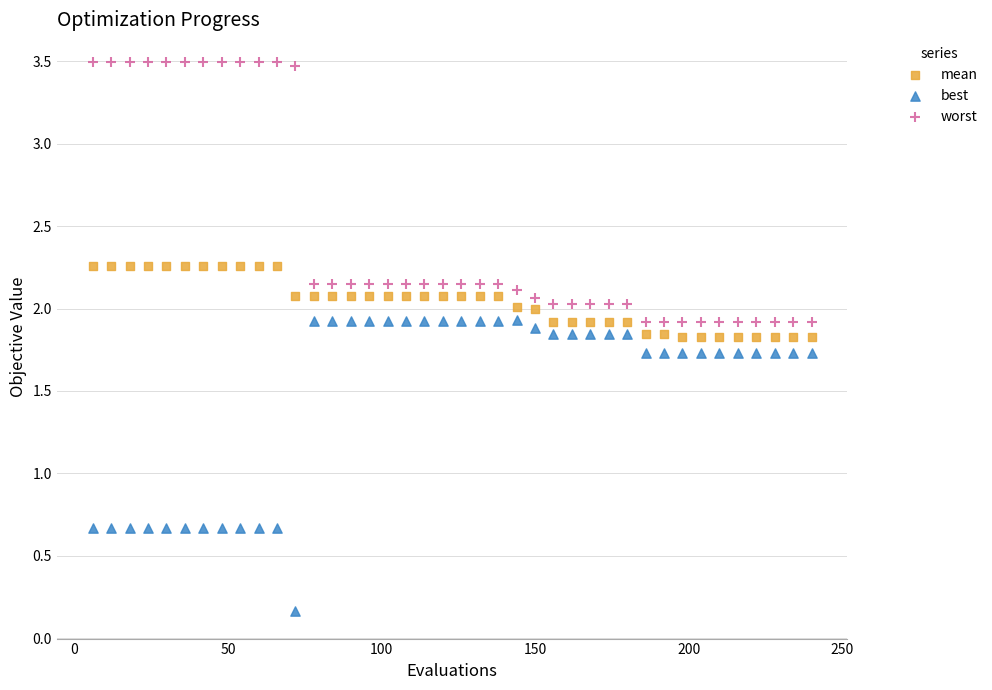

Which series has the widest spread of Y values?

best